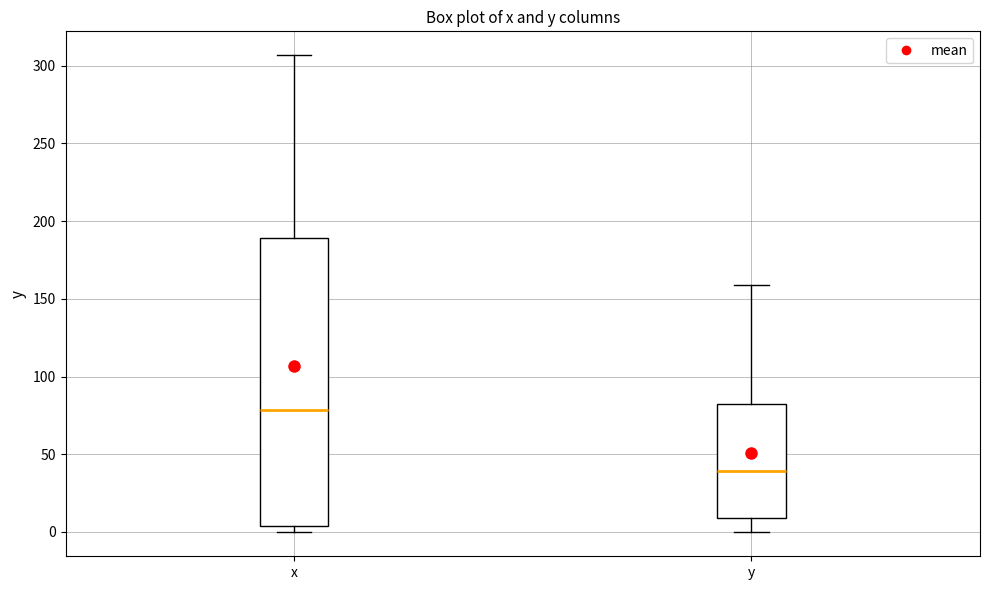

Reading left to right, transcribe this box plot: for each box, give where its median line is, the range the box spans, and where its two whiskers end, as read against the y-axis. The values are not printed on the chart, so give them approximately, as read against the axis.

x: median 80, box 5 to 190, whiskers 0 to 305
y: median 40, box 10 to 85, whiskers 0 to 160